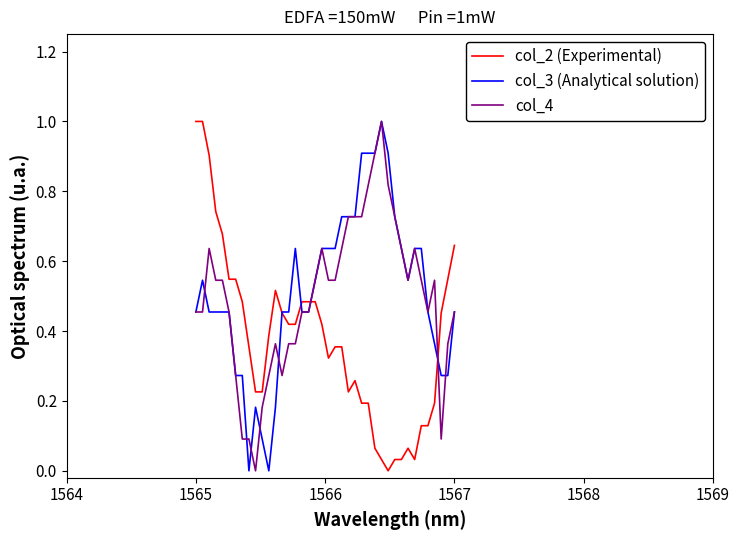

Does the chart display data point markers on the line(s)?

No